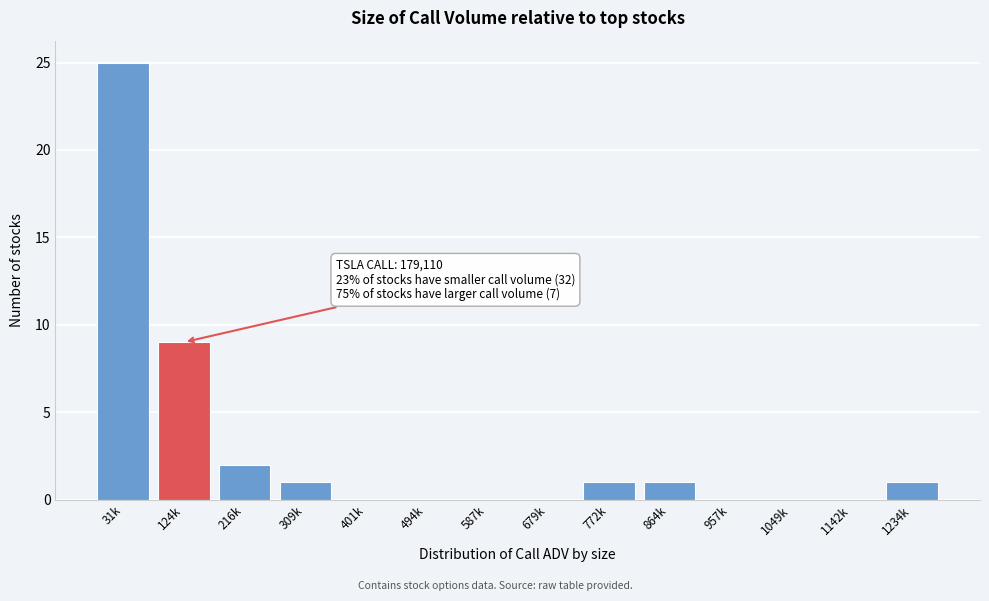

Reading right to left, list all the values displayed in this chart.

1234k=1	1142k=0	1049k=0	957k=0	864k=1	772k=1	679k=0	587k=0	494k=0	401k=0	309k=1	216k=2	124k=9	31k=25